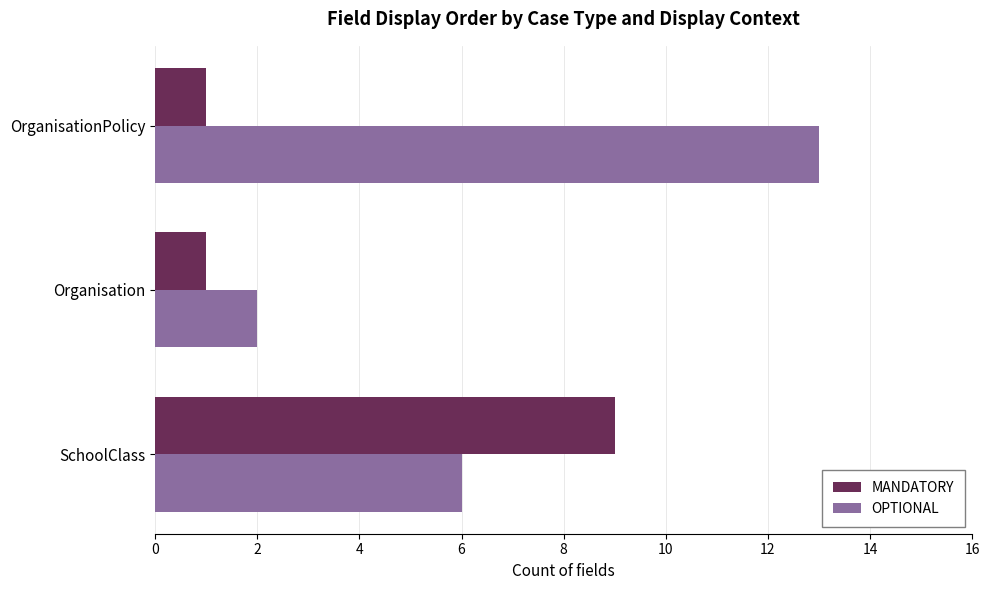

What is the sum of all MANDATORY values?

11